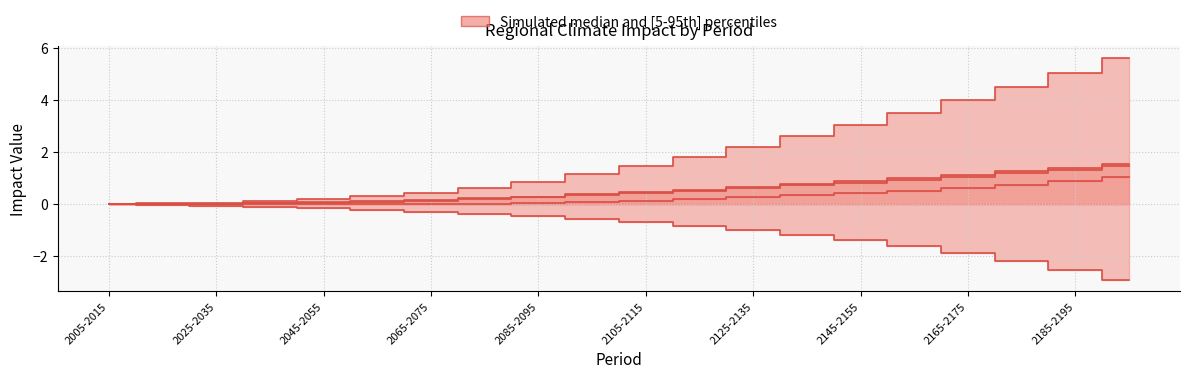

Does the chart display data point markers on the line(s)?

No